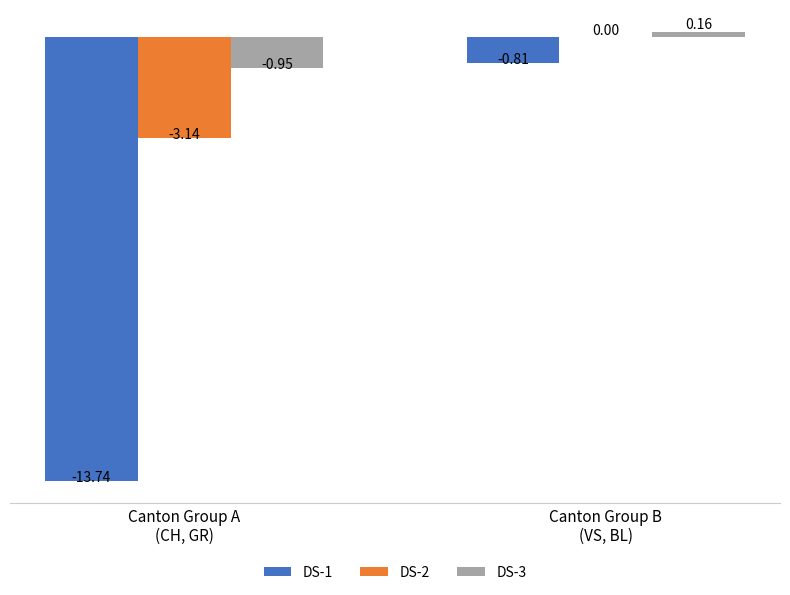

Which series has the largest total across all categories?

DS-3